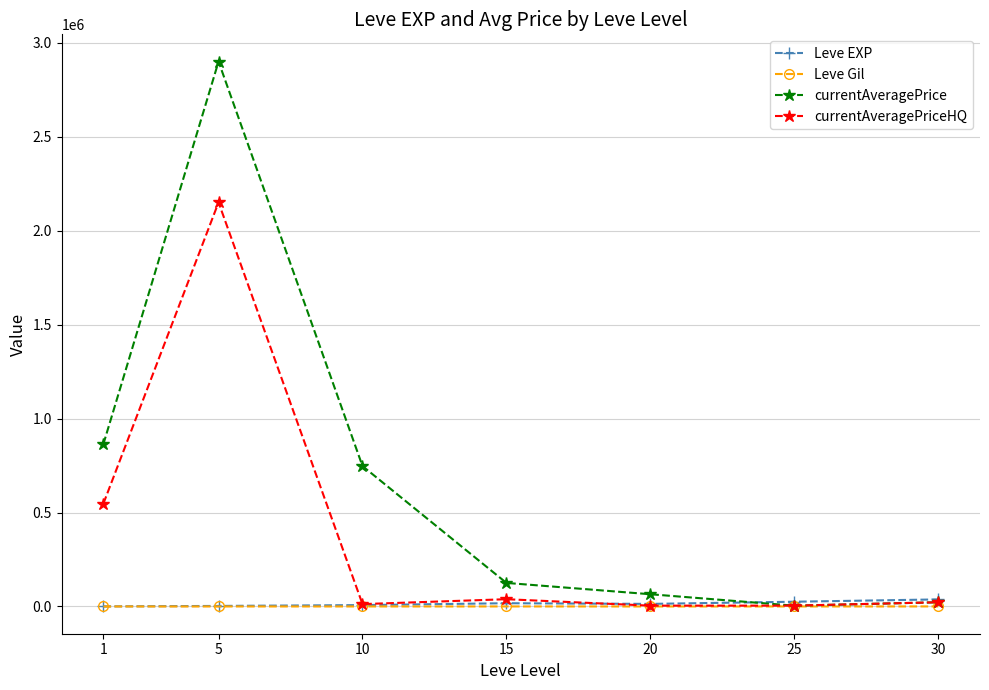

At which category is the sum across all series the highest?

5